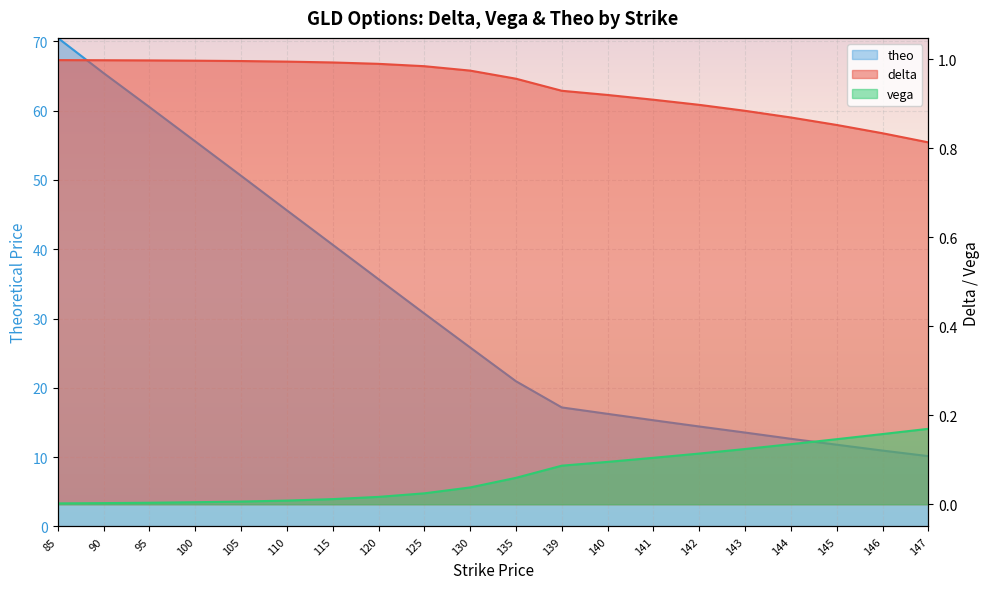

Reading left to right, extract all data points from this chart.

delta: 1.0	1.0	1.0	1.0	1.0	1.0	1.0	1.0	1.0	1.0	1.0	0.9	0.9	0.9	0.9	0.9	0.9	0.9	0.8	0.8
vega: 0.0	0.0	0.0	0.0	0.0	0.0	0.0	0.0	0.0	0.0	0.1	0.1	0.1	0.1	0.1	0.1	0.1	0.1	0.2	0.2
theo: 70.5	65.4	60.5	55.6	50.6	45.6	40.6	35.7	30.7	25.8	21.0	17.2	16.3	15.3	14.4	13.6	12.7	11.8	10.9	10.2